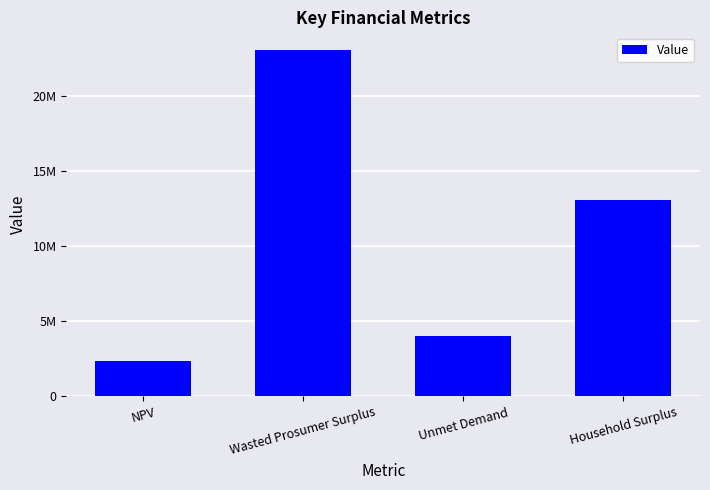

What position from the right is Wasted Prosumer Surplus?

3